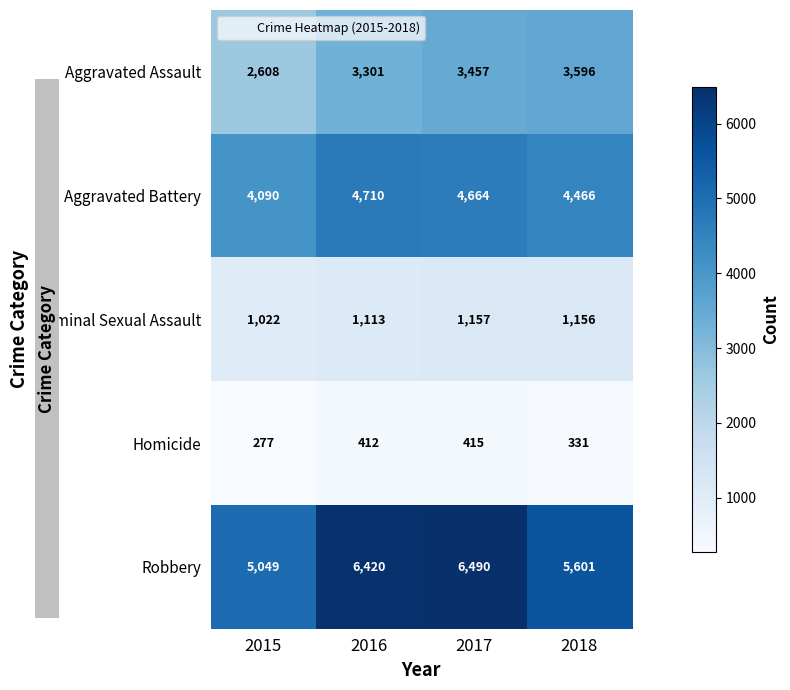

What is the minimum value shown in the chart?

277